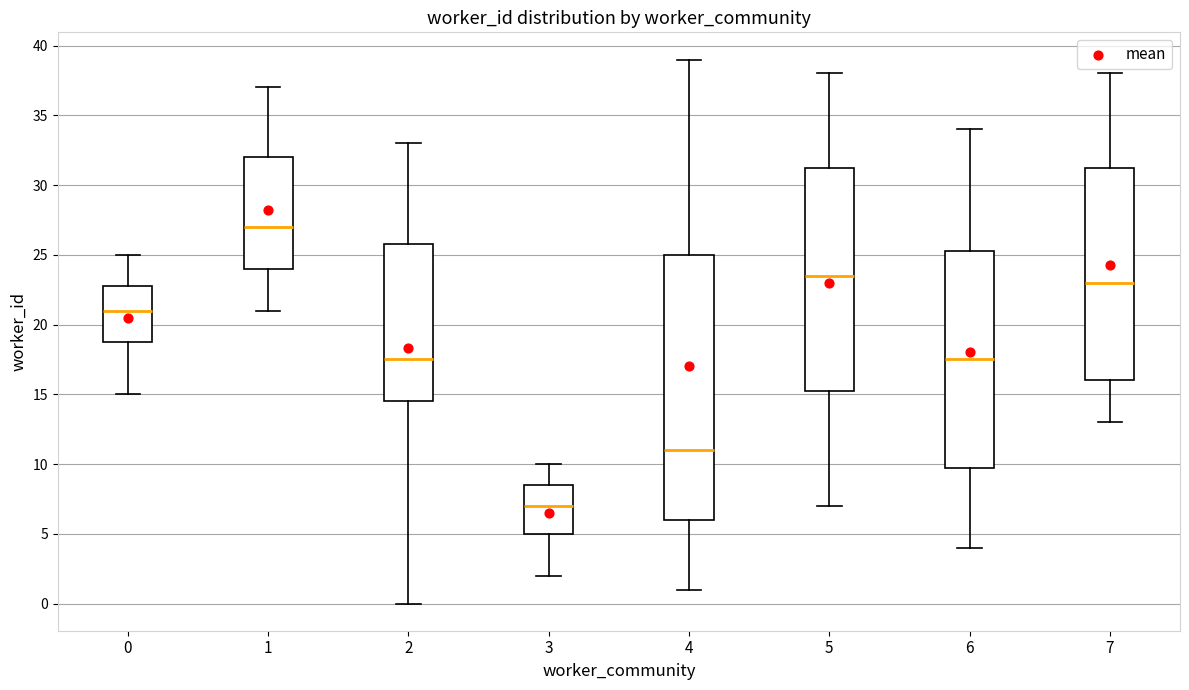

Which box has the lowest median line?

3